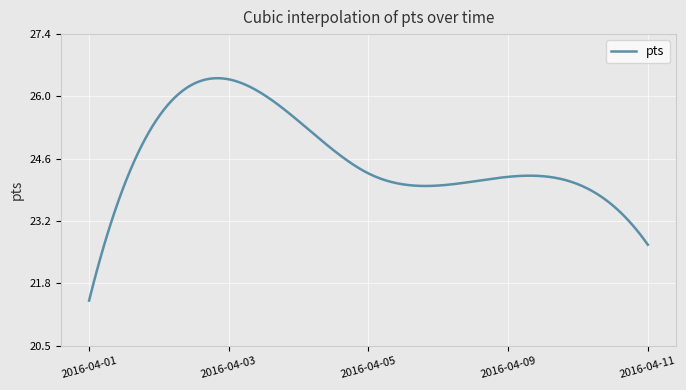

What is the difference between the maximum and minimum values?

4.9